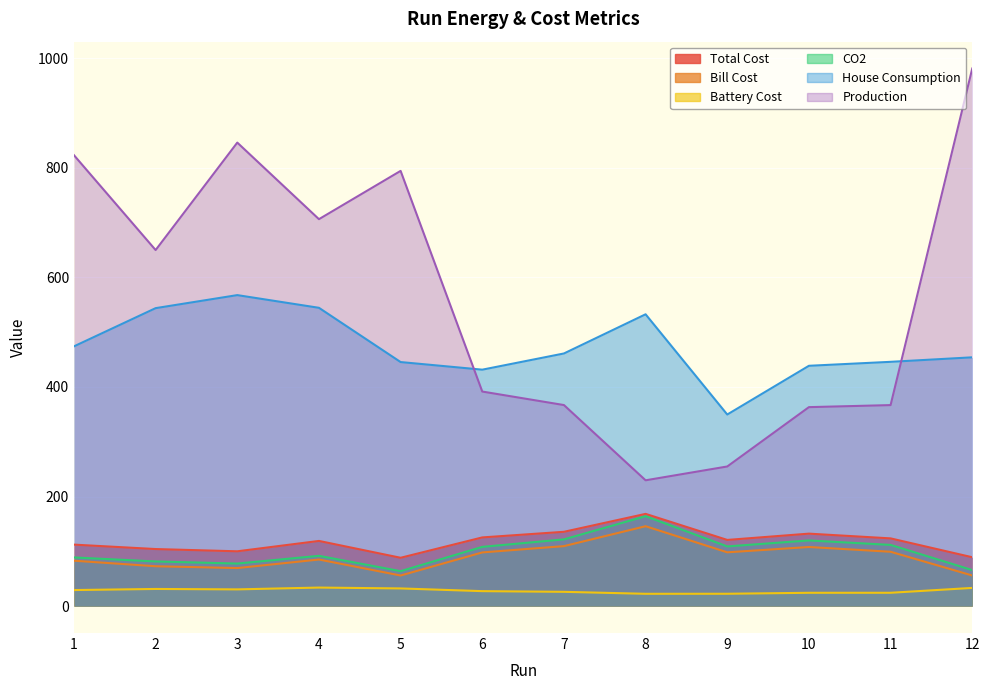

Between 12 and 1, which is larger?

1